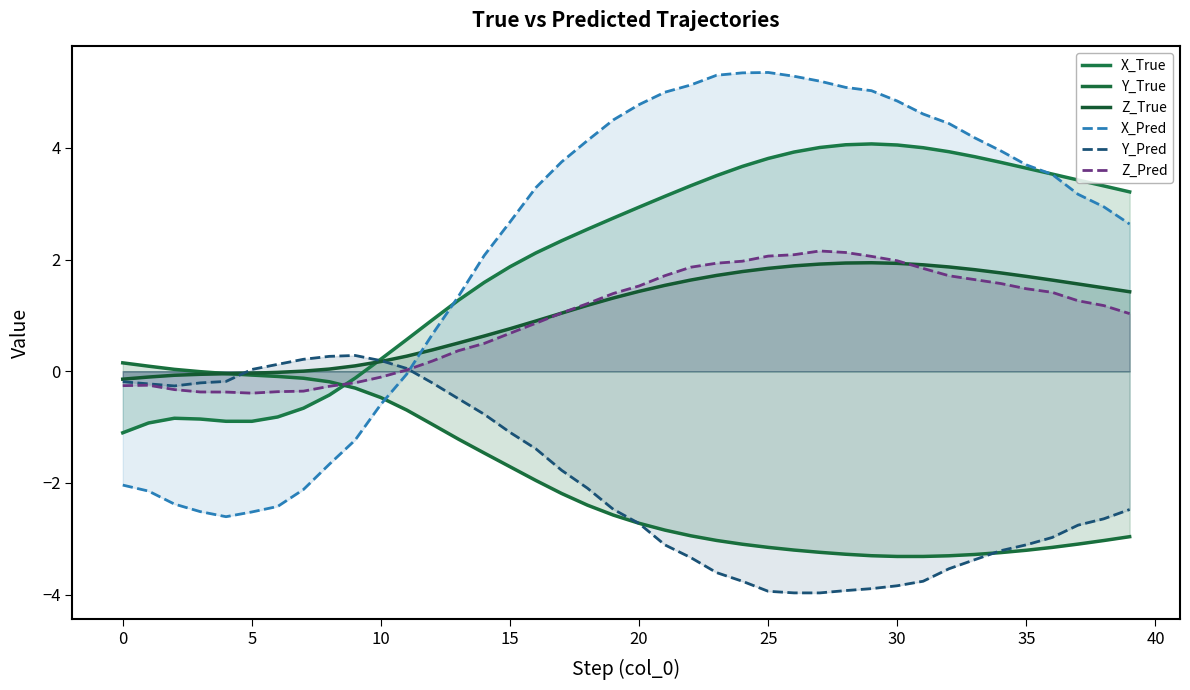

How many interior local peaks does the X_Pred series have?

1